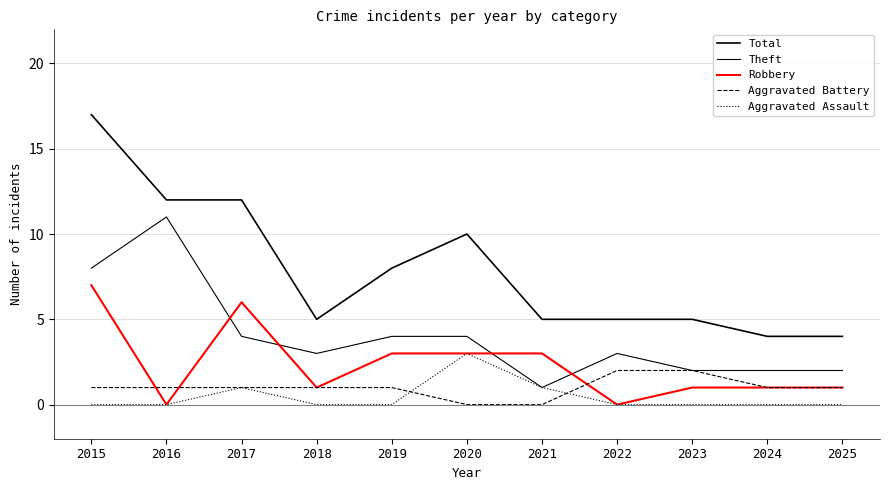

Which has a higher value, 2015 or 2018?

2015